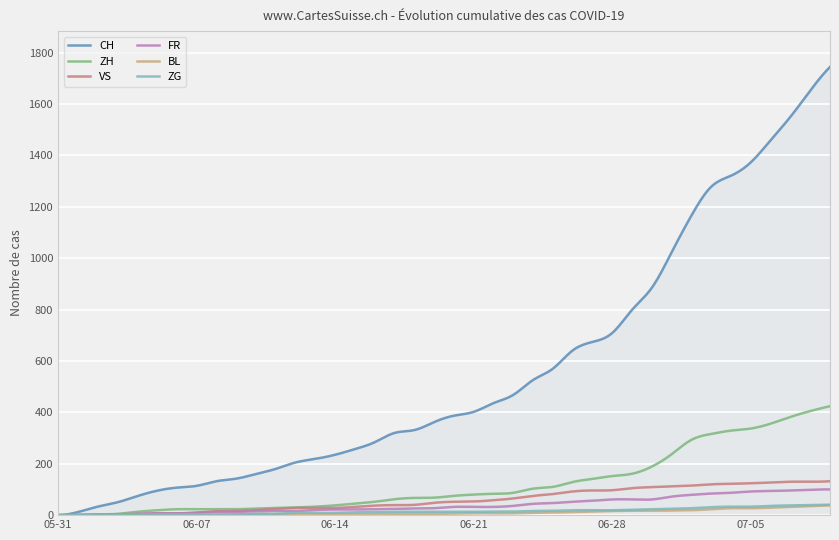

Which series has the largest range (max minus min)?

CH